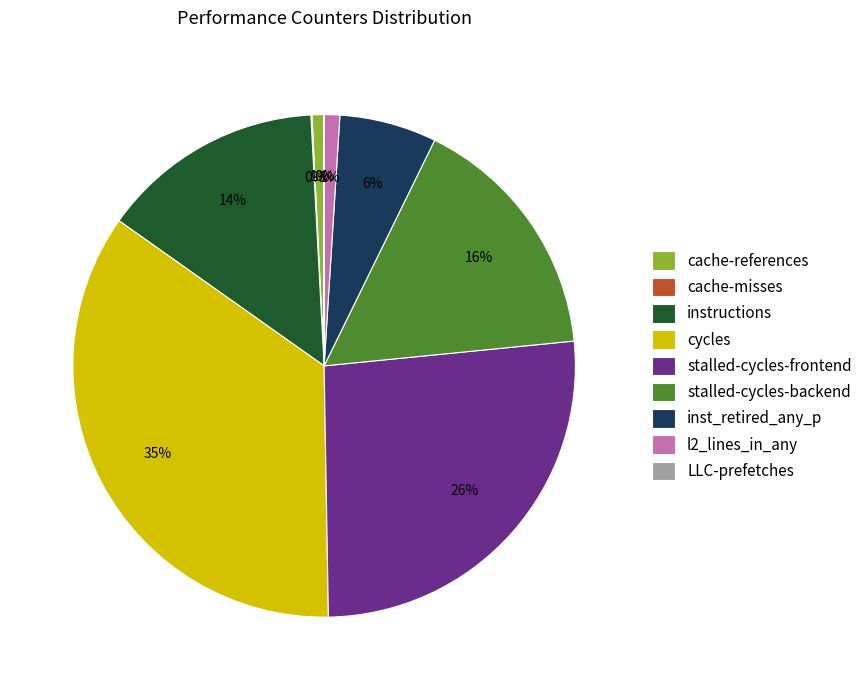

Combined, do stalled-cycles-frontend and l2_lines_in_any account for over 50%?

No